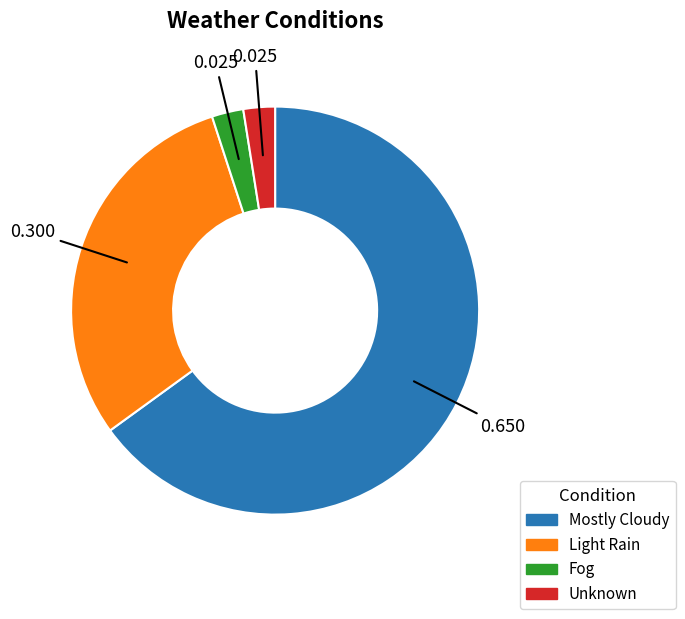

Which has a higher value, Light Rain or Mostly Cloudy?

Mostly Cloudy